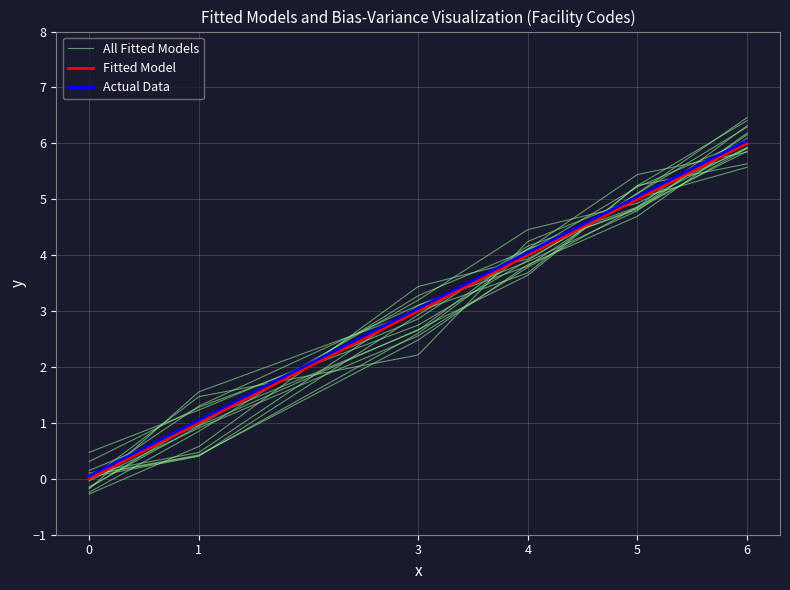

The chart shows a value of -3 at 助産所. True or false?

False